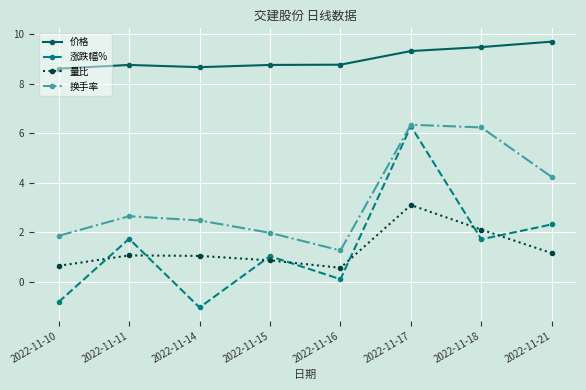

How many interior local valleys does the 换手率 series have?

1